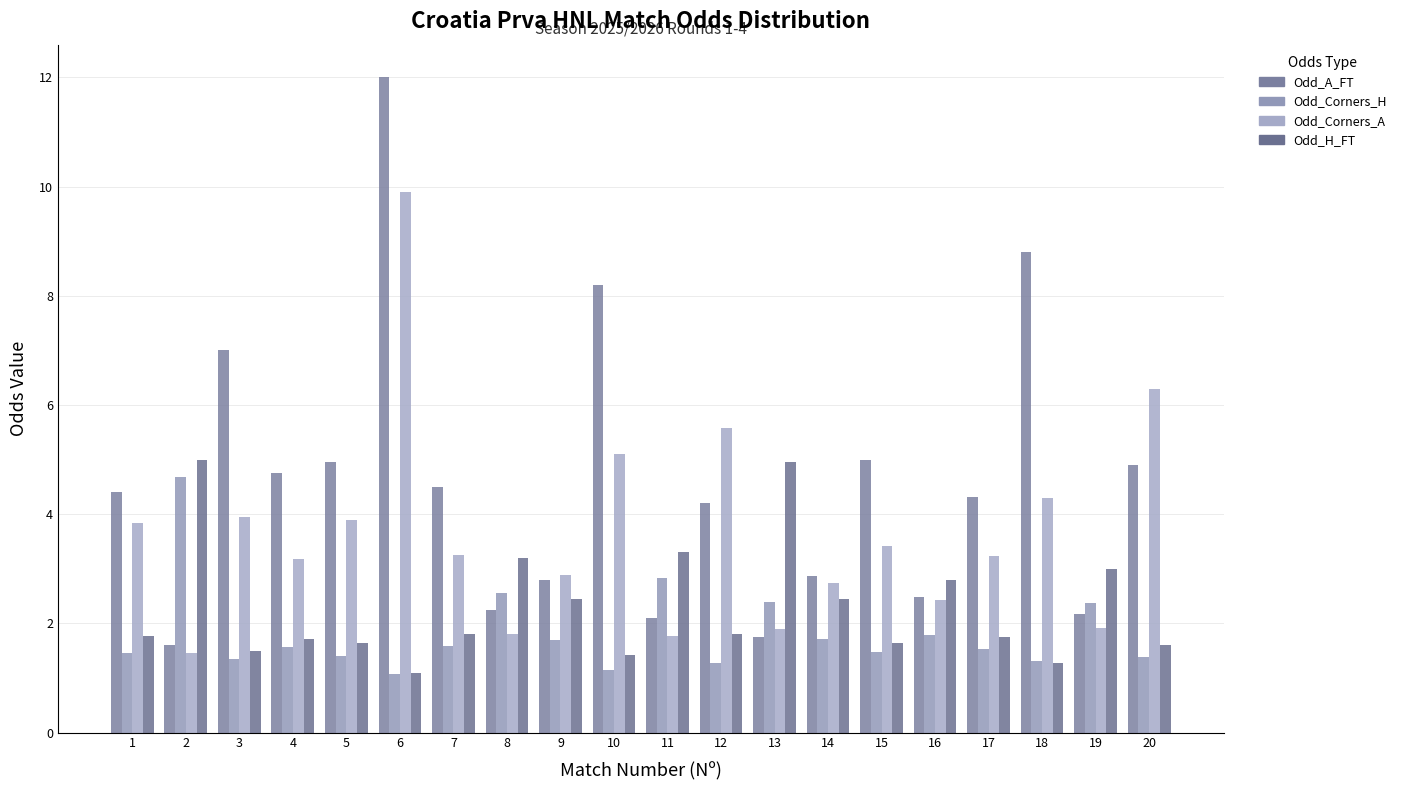

Reading left to right, list all the values displayed in this chart.

Odd_A_FT: 1=4.4	2=1.6	3=7.0	4=4.8	5=5.0	6=12.0	7=4.5	8=2.2	9=2.8	10=8.2	11=2.1	12=4.2	13=1.8	14=2.9	15=5.0	16=2.5	17=4.3	18=8.8	19=2.2	20=4.9
Odd_Corners_H: 1=1.4	2=4.7	3=1.4	4=1.6	5=1.4	6=1.1	7=1.6	8=2.6	9=1.7	10=1.1	11=2.8	12=1.3	13=2.4	14=1.7	15=1.5	16=1.8	17=1.5	18=1.3	19=2.4	20=1.4
Odd_Corners_A: 1=3.8	2=1.4	3=3.9	4=3.2	5=3.9	6=9.9	7=3.3	8=1.8	9=2.9	10=5.1	11=1.8	12=5.6	13=1.9	14=2.7	15=3.4	16=2.4	17=3.2	18=4.3	19=1.9	20=6.3
Odd_H_FT: 1=1.8	2=5.0	3=1.5	4=1.7	5=1.6	6=1.1	7=1.8	8=3.2	9=2.4	10=1.4	11=3.3	12=1.8	13=5.0	14=2.5	15=1.6	16=2.8	17=1.8	18=1.3	19=3.0	20=1.6